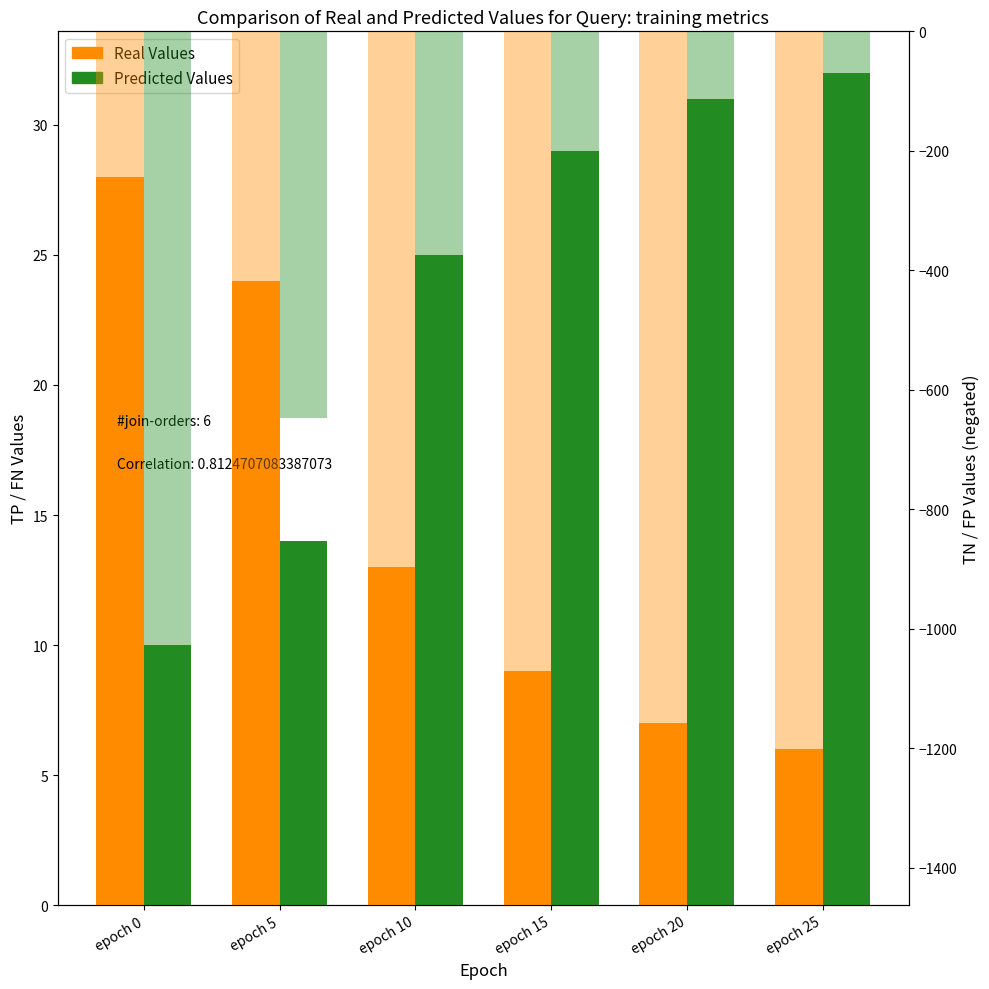

What is the highest value of the TN (Real Axis Right) series?

-429